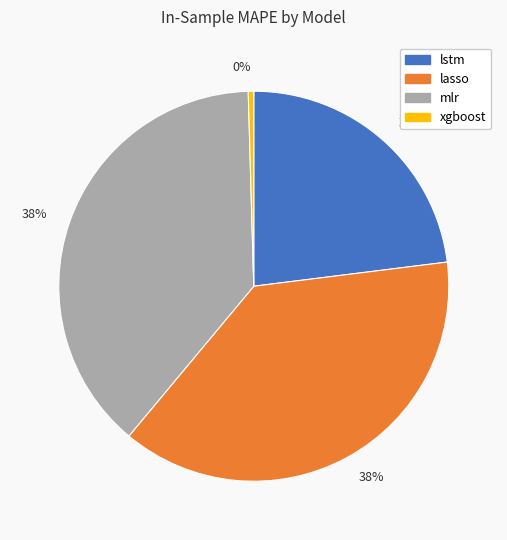

Does any single category account for the majority?

No